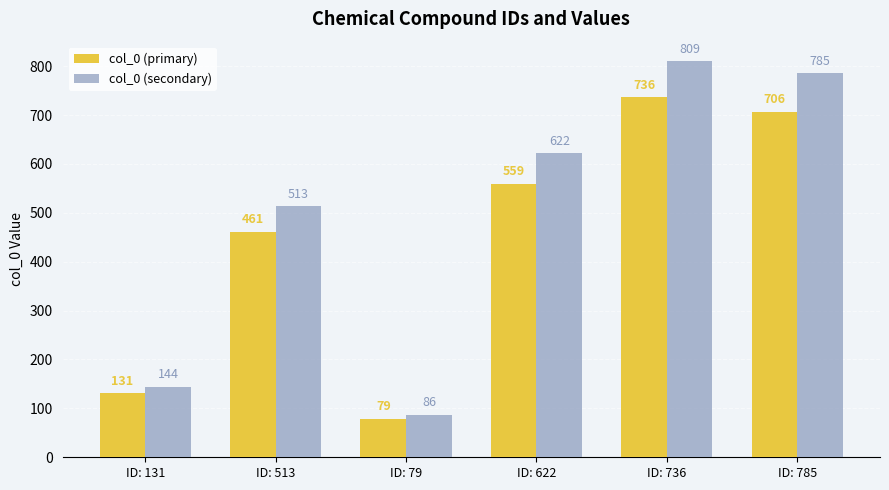

At which label does col_0 (primary) first exceed 559?

ID: 622